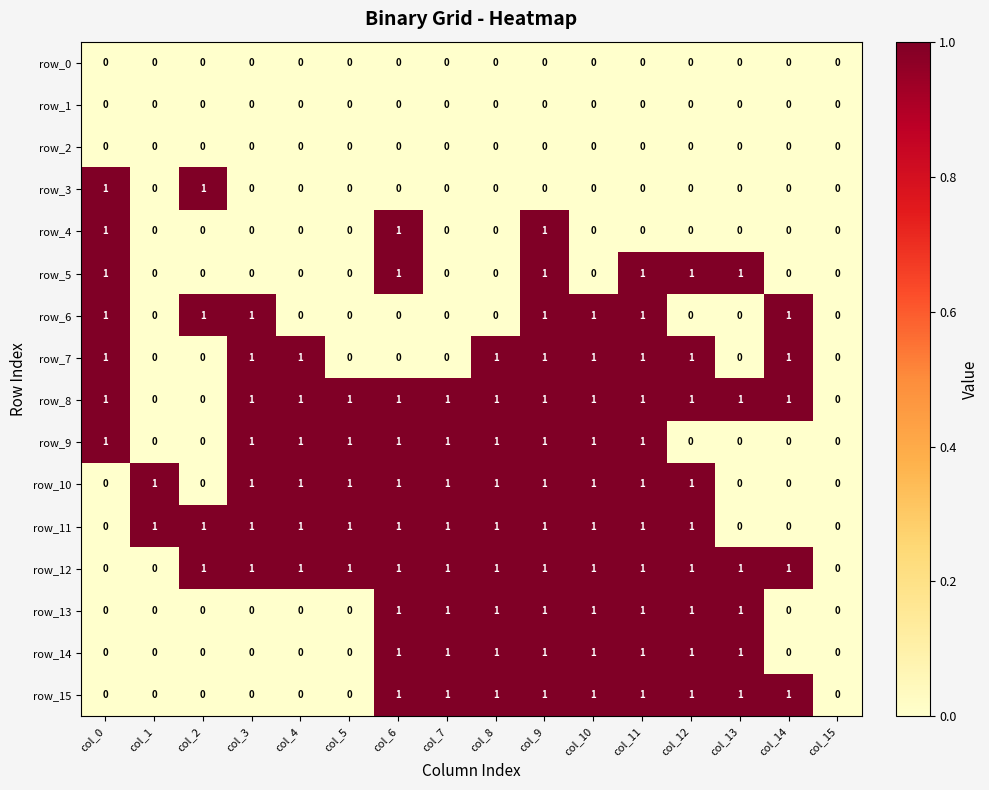

What is the total value across all series at col_6?

10